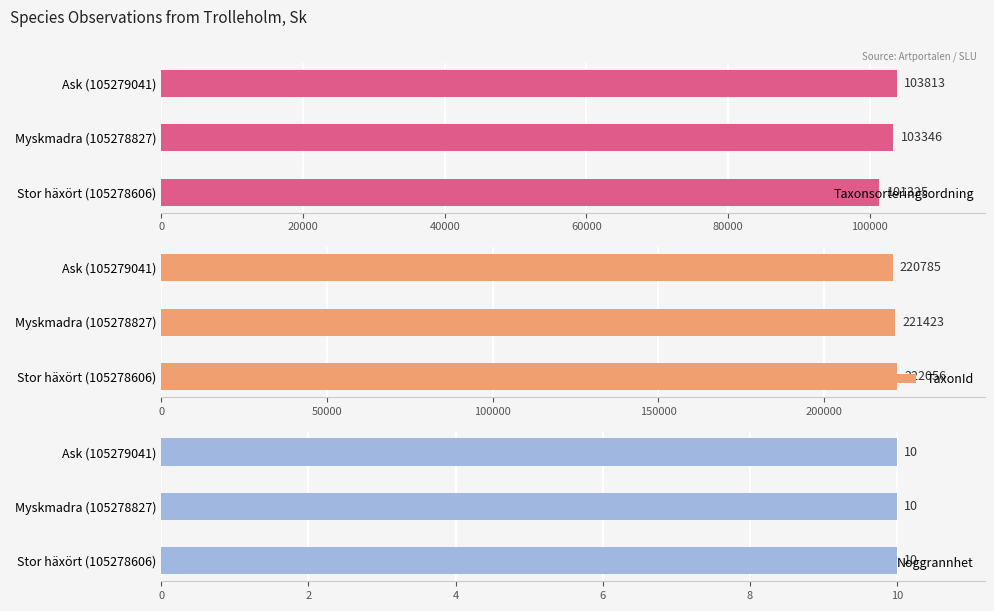

At how many categories does at least one series exceed 79767?

3